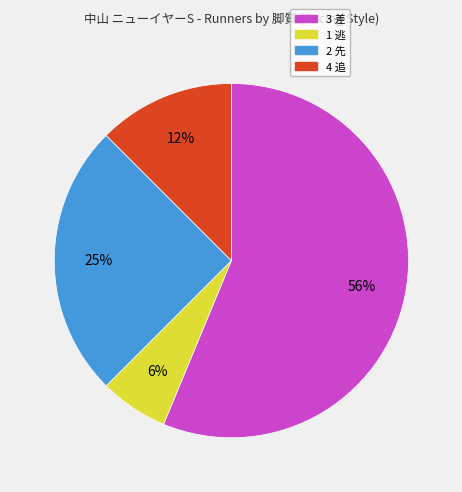

Does any single category account for the majority?

Yes